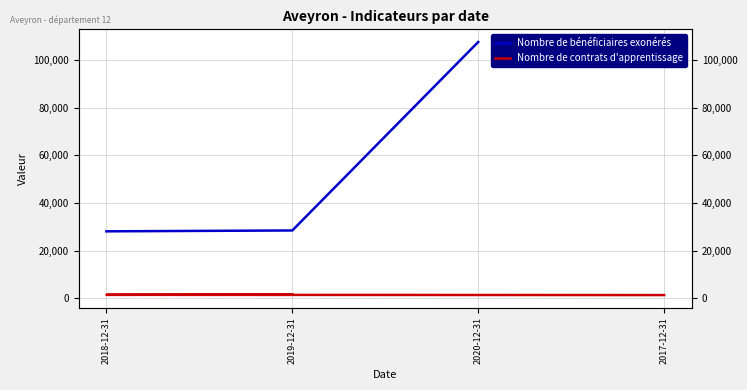

How many Nombre de contrats d'apprentissage values are between 1388 and 1626?

3